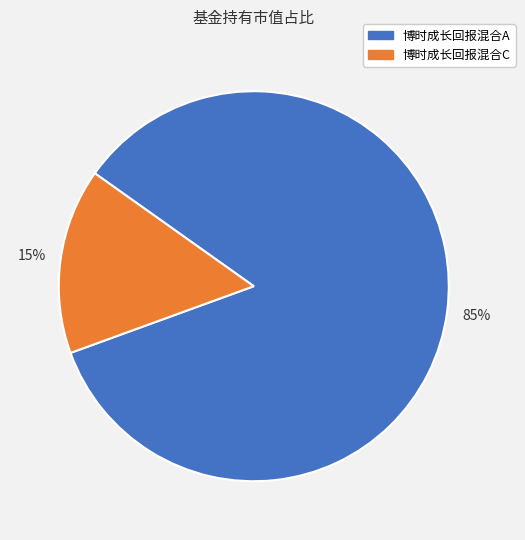

Which slice is the largest?

博时成长回报混合A